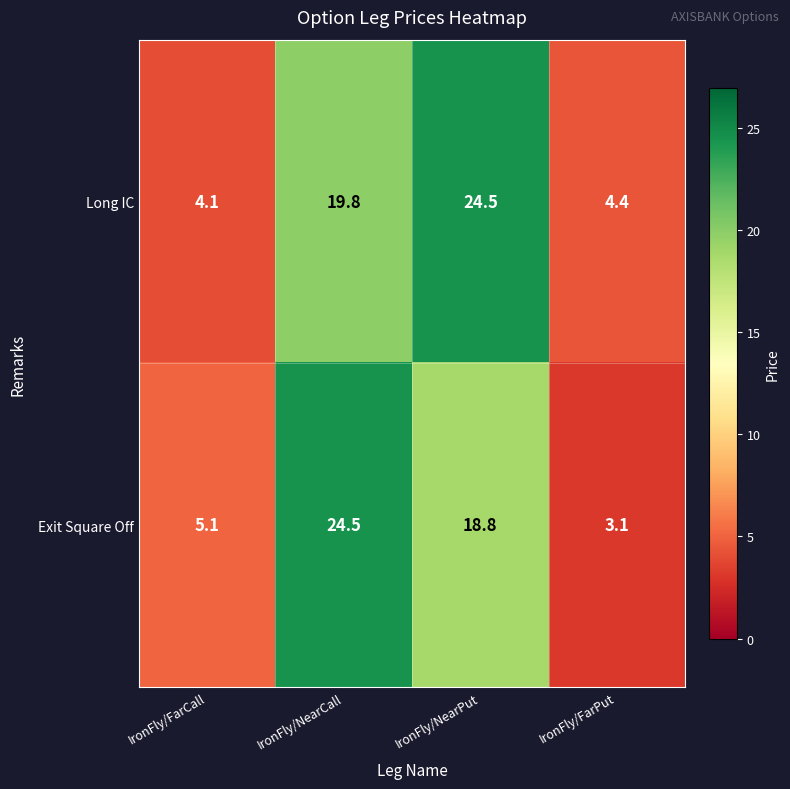

What is the total value across all series at IronFly/FarPut?

7.5